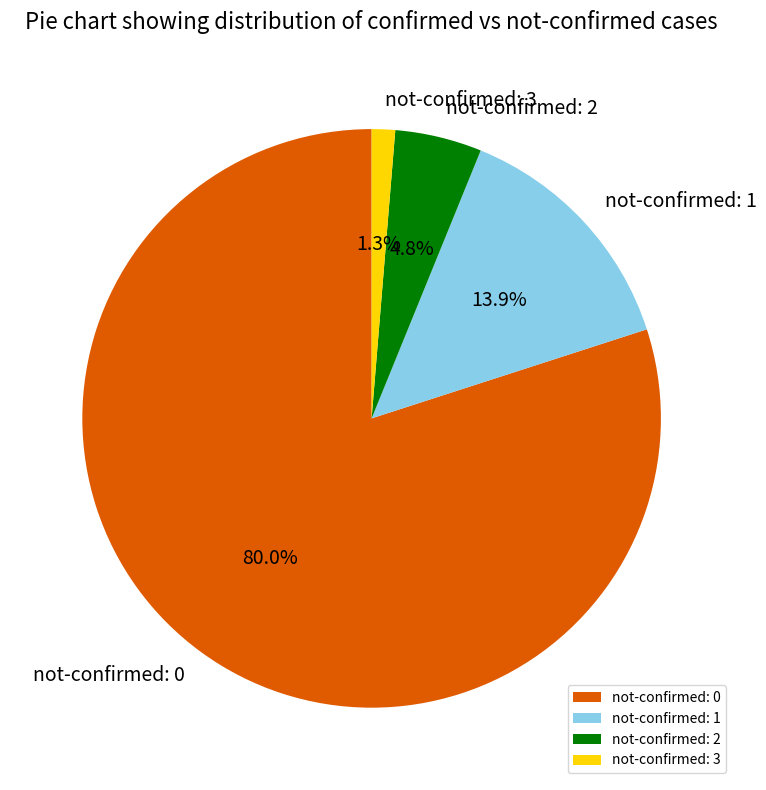

Rank the categories by value from lowest to highest.

not-confirmed: 3, not-confirmed: 2, not-confirmed: 1, not-confirmed: 0